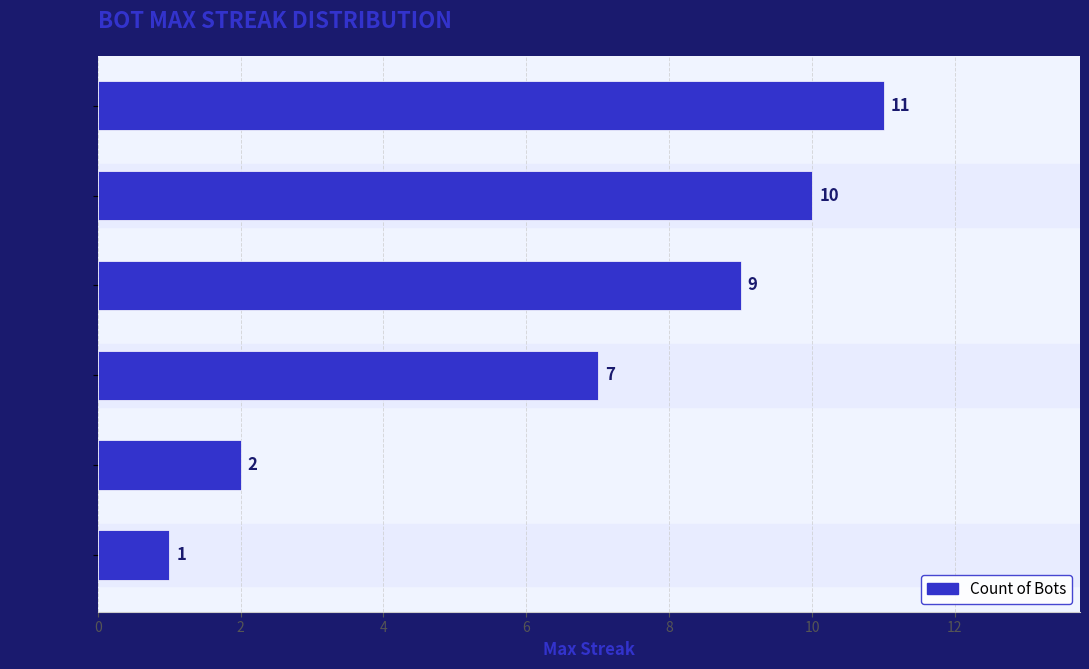

Reading bottom to top, list all the values displayed in this chart.

1	2	7	9	10	11